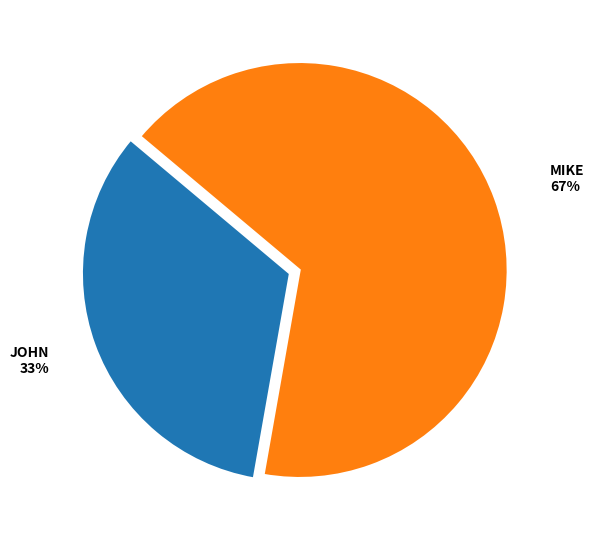

Is there a majority slice in this chart?

Yes